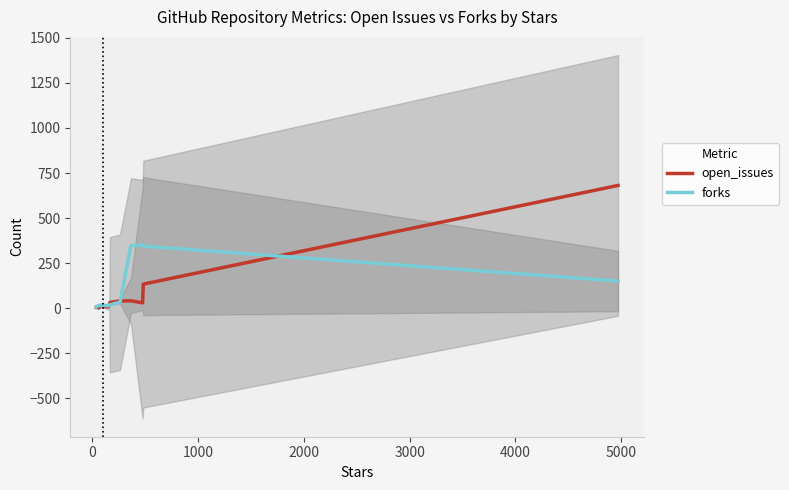

Which series has the largest range (max minus min)?

open_issues